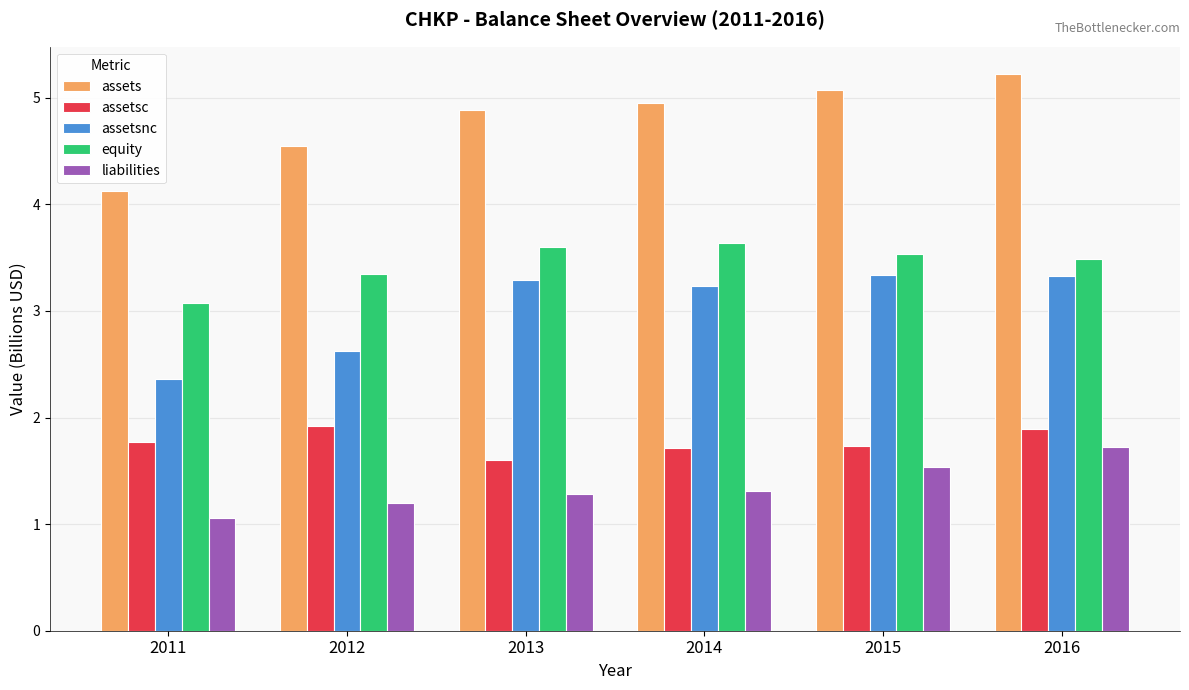

Rank the series at 2014 from highest to lowest value.

assets, equity, assetsnc, assetsc, liabilities